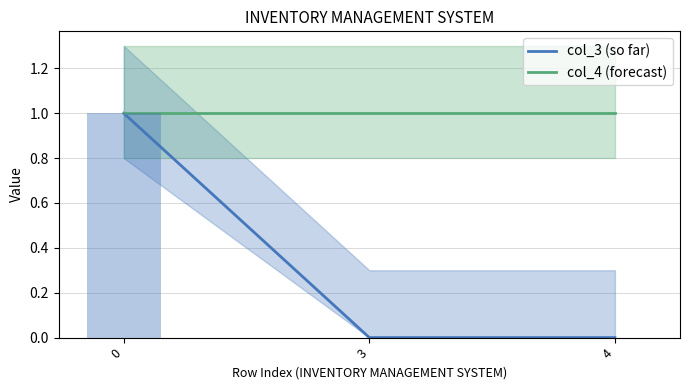

Which series has the largest range (max minus min)?

col_3 (so far)